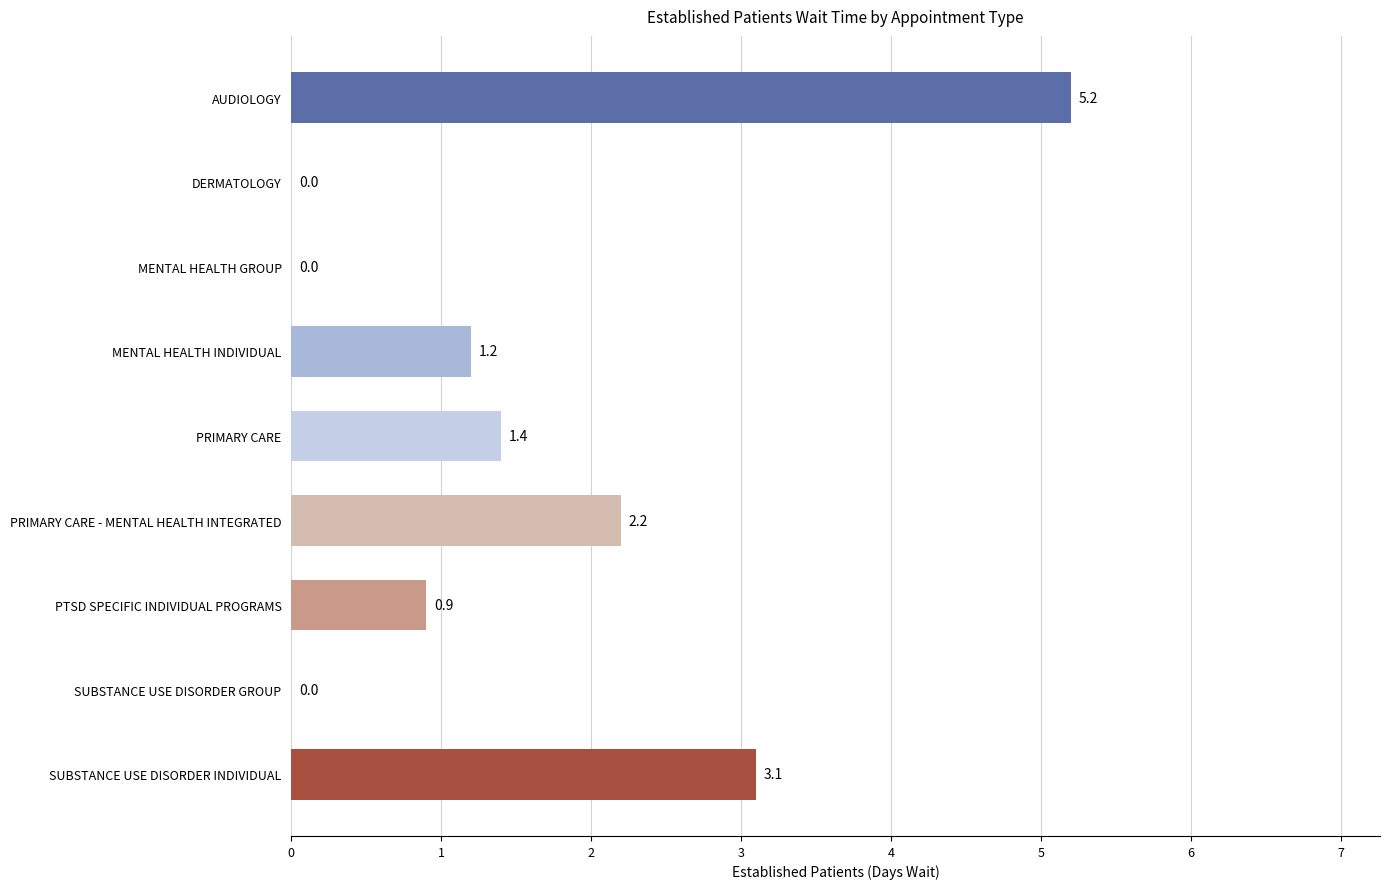

Where is the data nearest to the value 2?

PRIMARY CARE - MENTAL HEALTH INTEGRATED